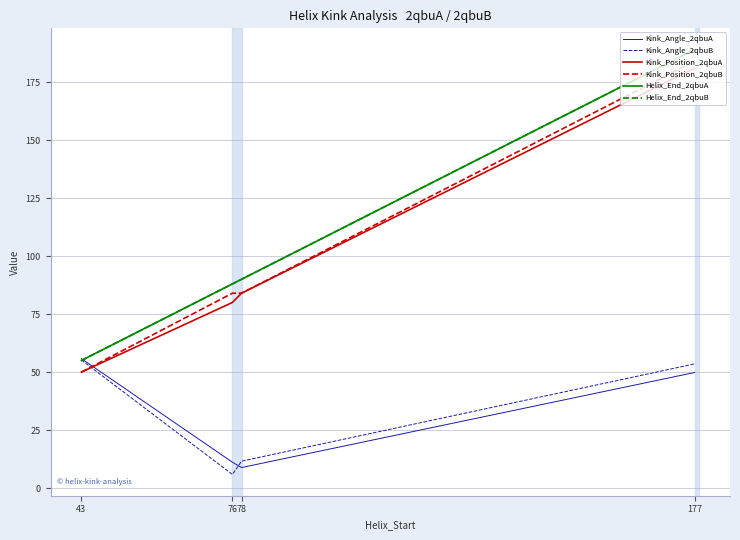

Which series has the widest spread of values?

Kink_Position_2qbuB